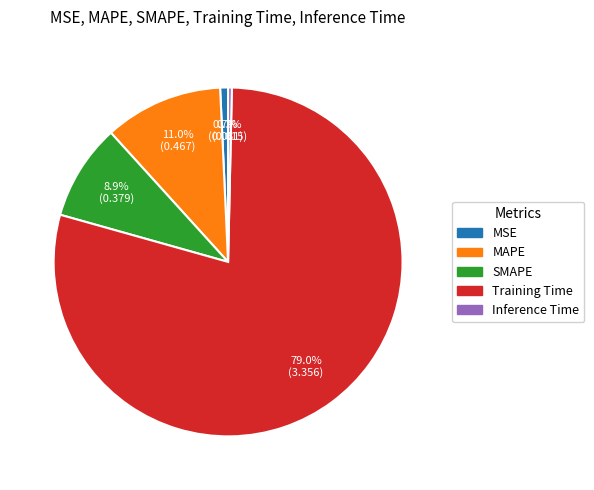

To the nearest percent, what percentage of the pie is Training Time?

79%